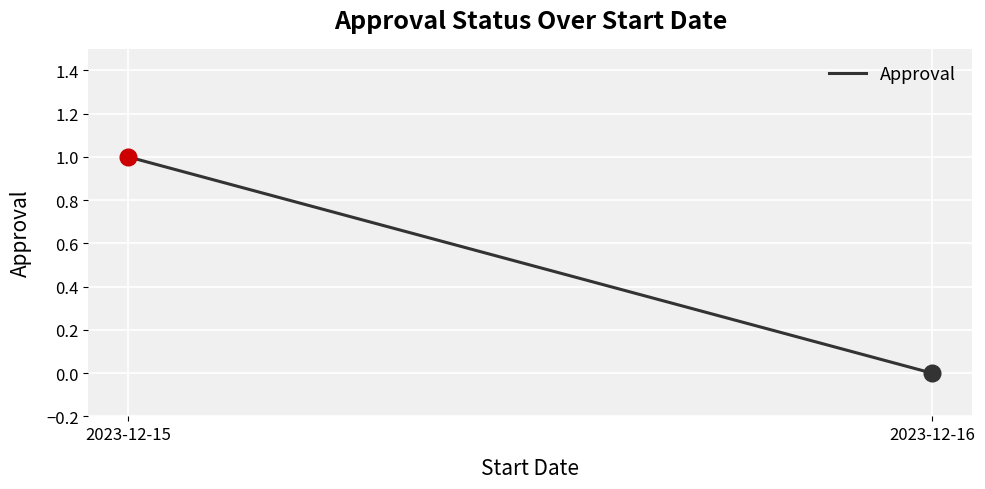

What is the sum of all values?

1